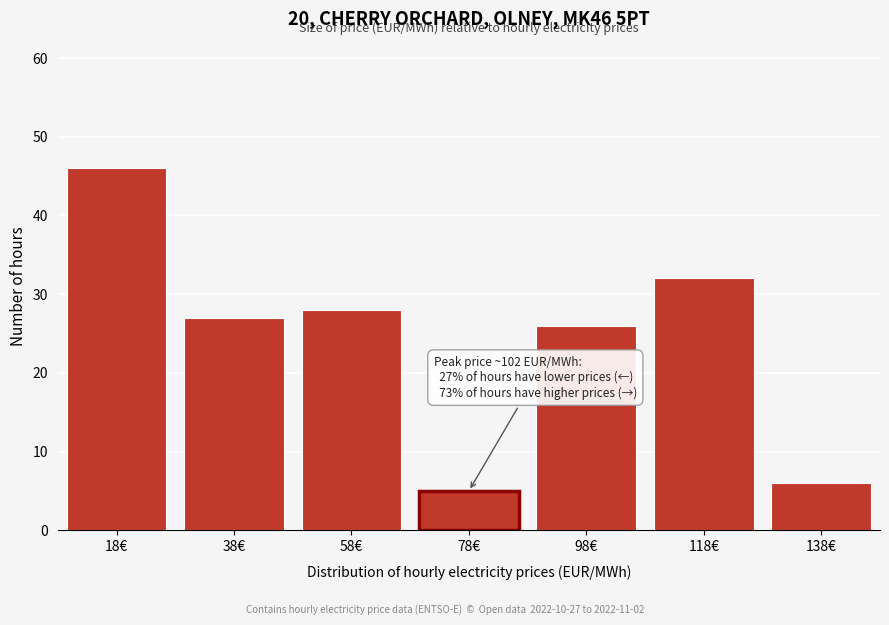

Reading left to right, what are all the values shown in this chart?

46	27	28	5	26	32	6